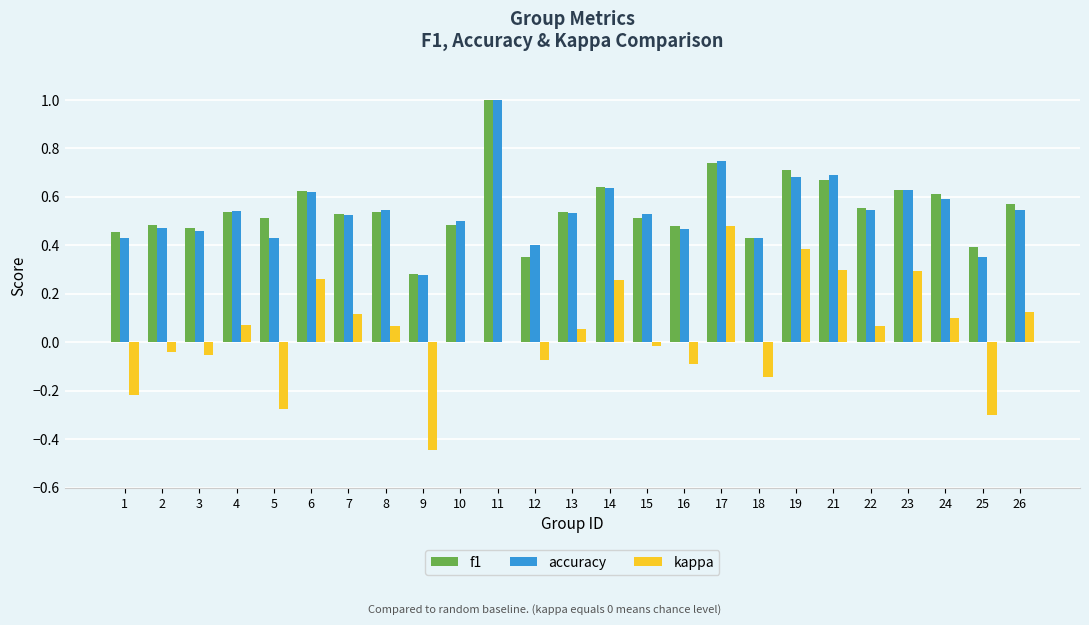

True or false: kappa has a value of 0.1 at 7.

True